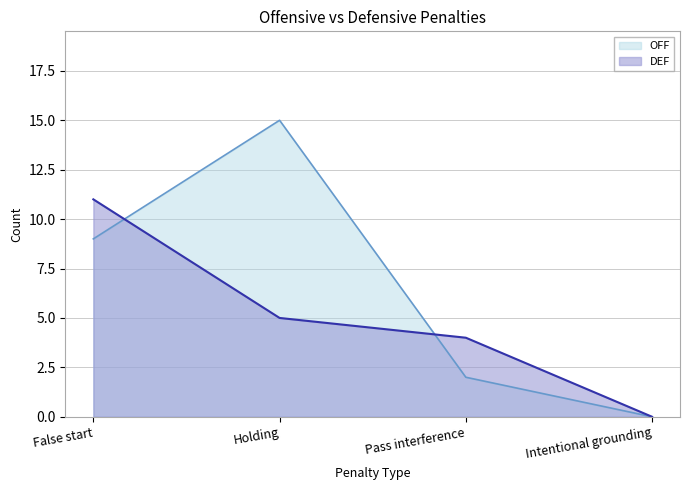

Reading right to left, what are all the values shown in this chart?

OFF: Intentional grounding=0	Pass interference=2	Holding=15	False start=9
DEF: Intentional grounding=0	Pass interference=4	Holding=5	False start=11